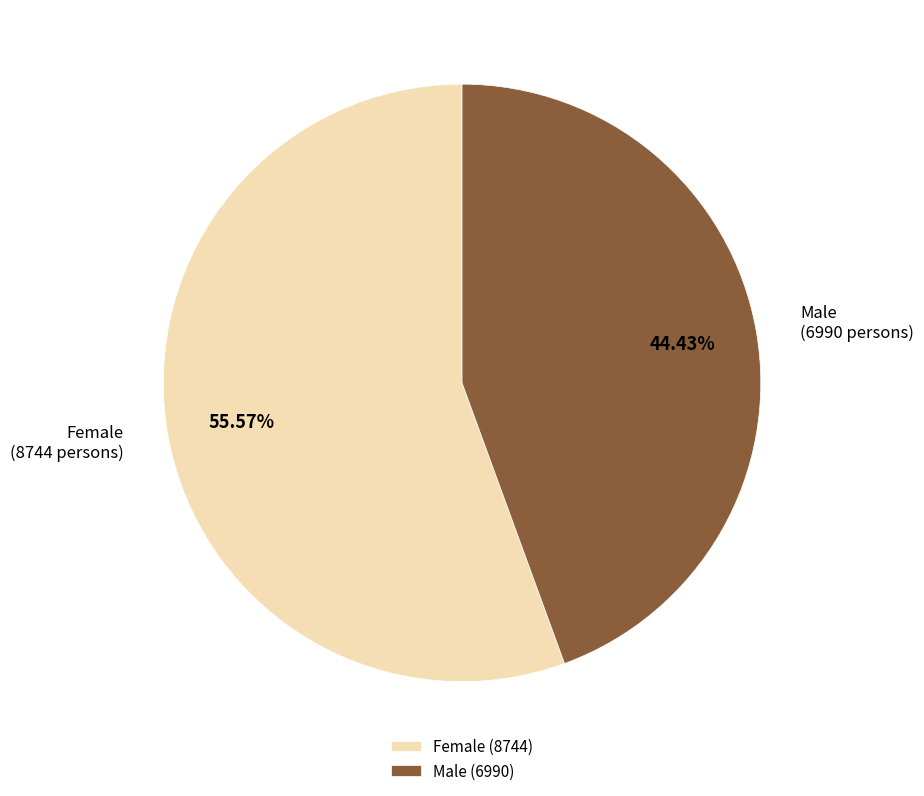

What is the ratio of the value at Female (8744) to the value at Male (6990)?

1.3